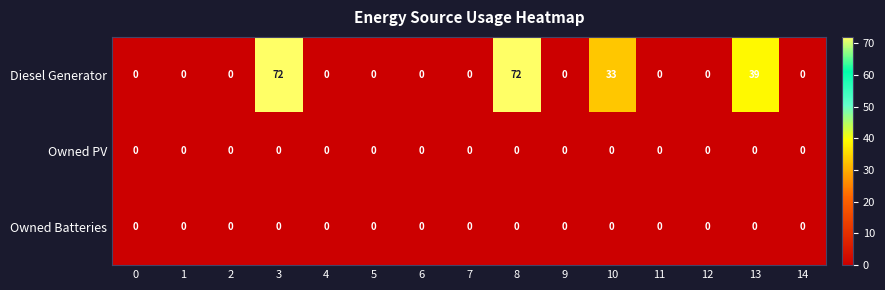

Is it true that Owned Batteries equals 0 at 9?

True